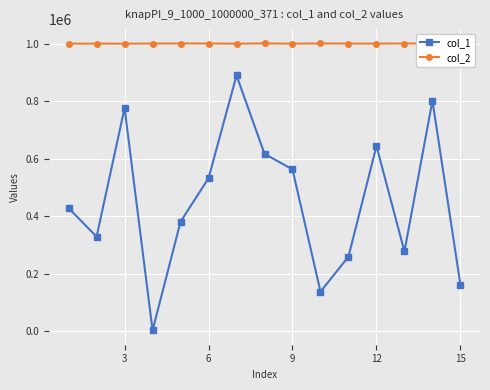

True or false: col_2 and col_1 intersect in this chart.

False